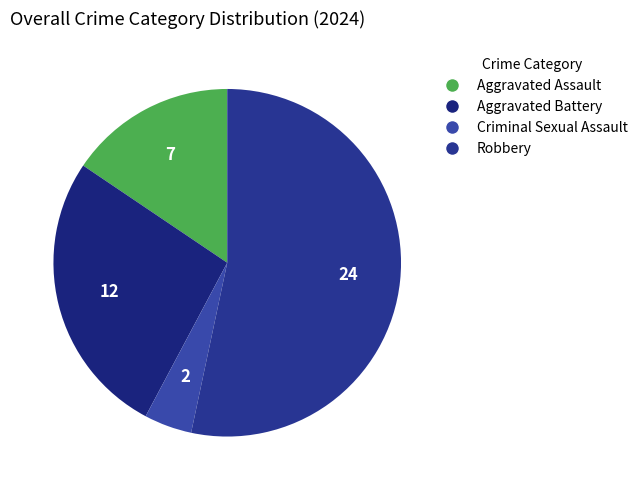

Count the number of slices in the pie.

4